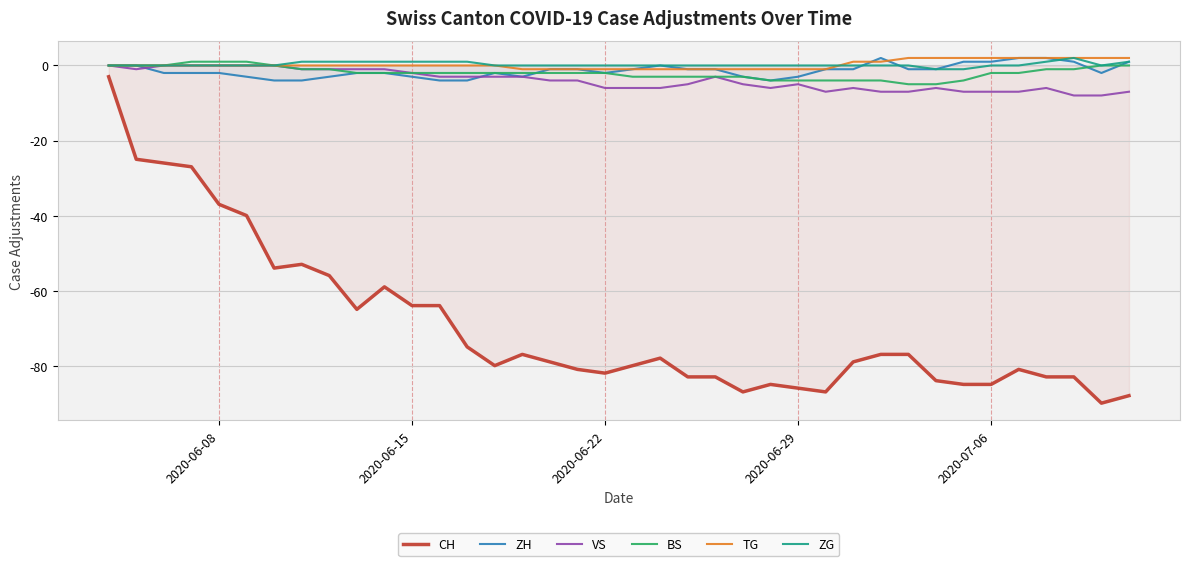

What is the minimum value shown in the chart?

-90